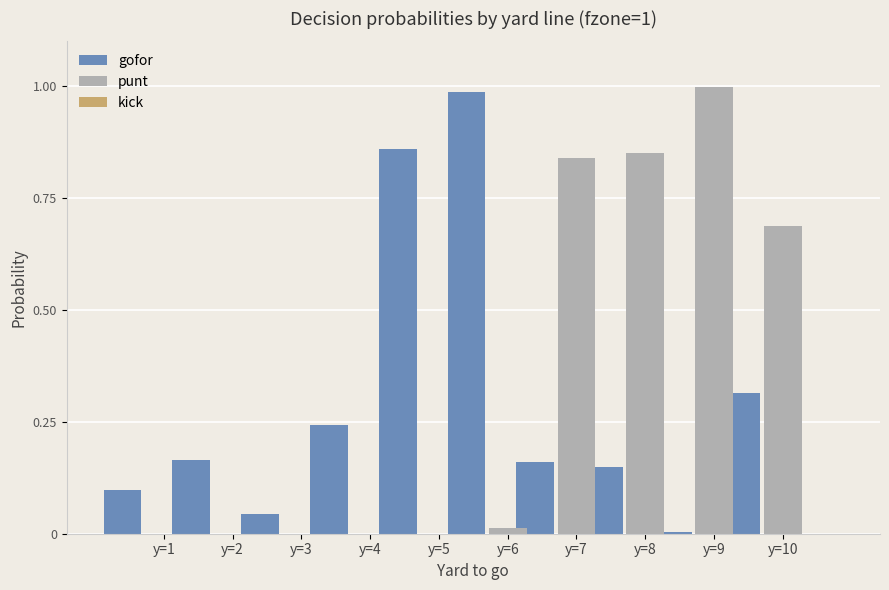

How many distinct data groups are displayed?

2